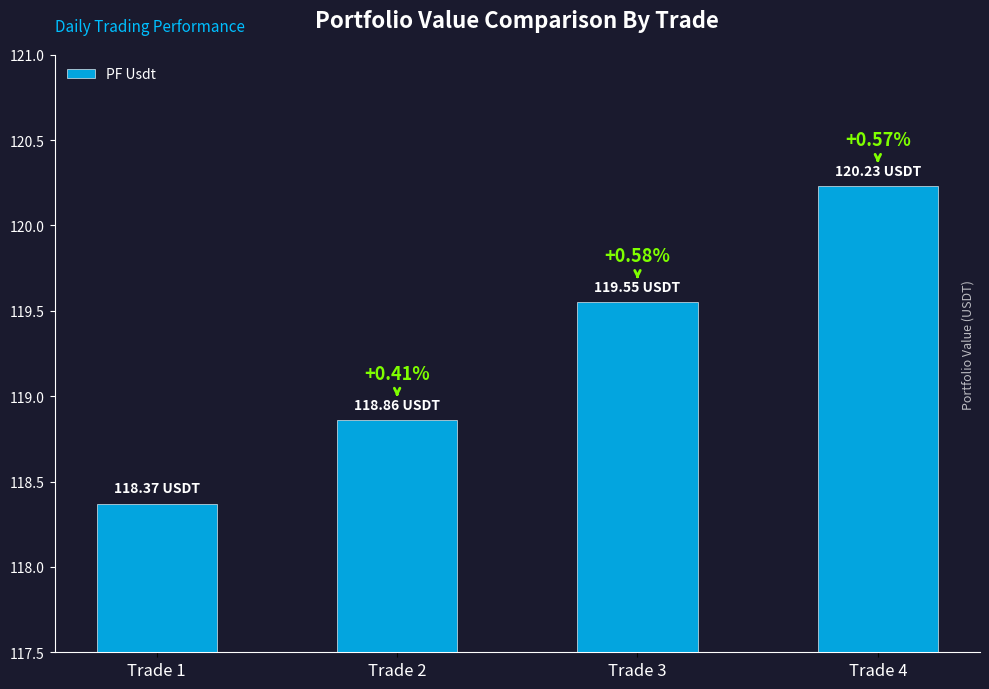

Reading left to right, extract all data points from this chart.

Trade 1=118.4	Trade 2=118.9	Trade 3=119.5	Trade 4=120.2